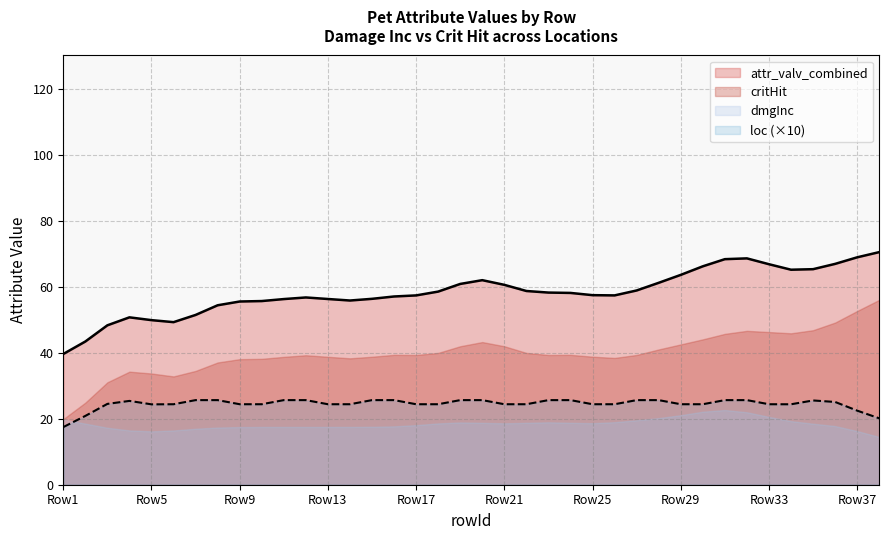

List the series in order of their overall mean, lowest first.

dmgInc, loc (×10), critHit, attr_valv_combined